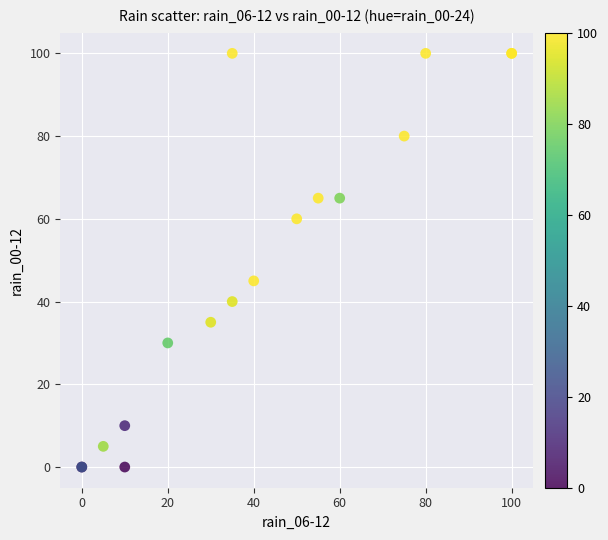

What Y value in the scatter plot is closest to 50?

45